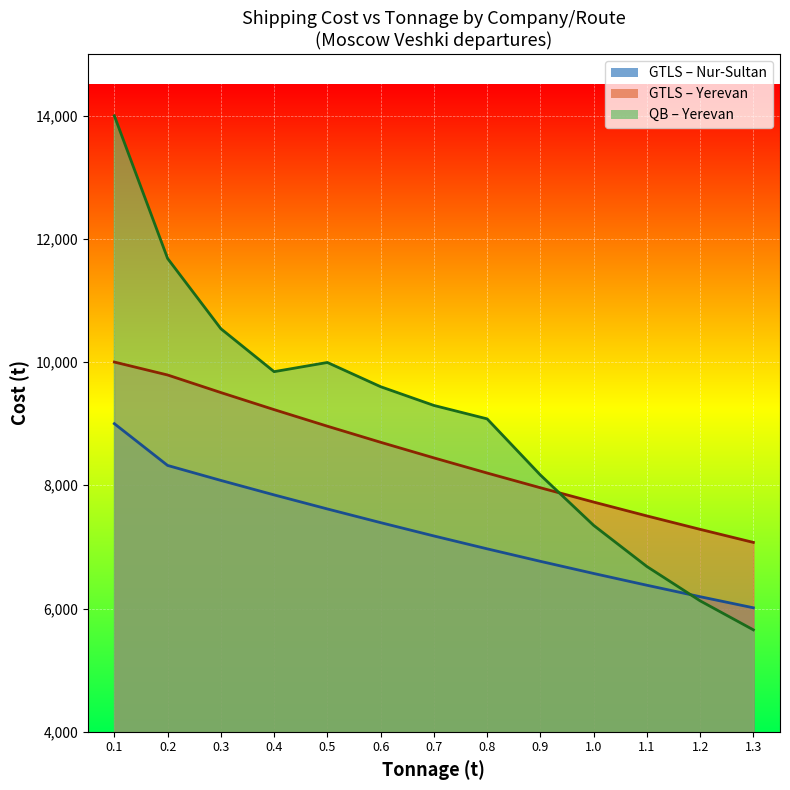

True or false: vehicle has more than 0 points higher than both neighbors.

False